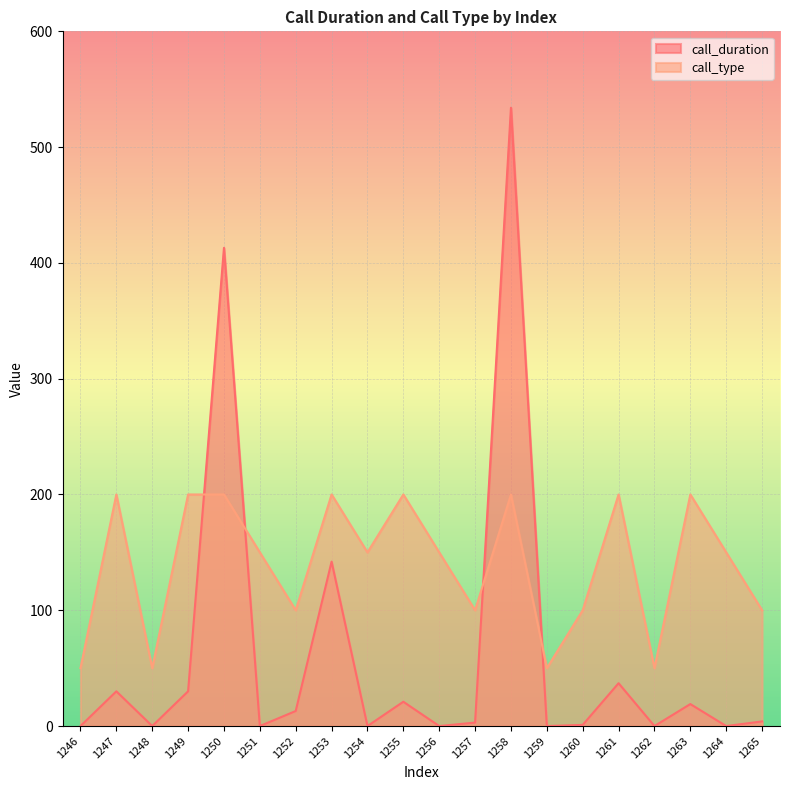

Rank the series by their maximum value, from lowest to highest.

call_type, call_duration